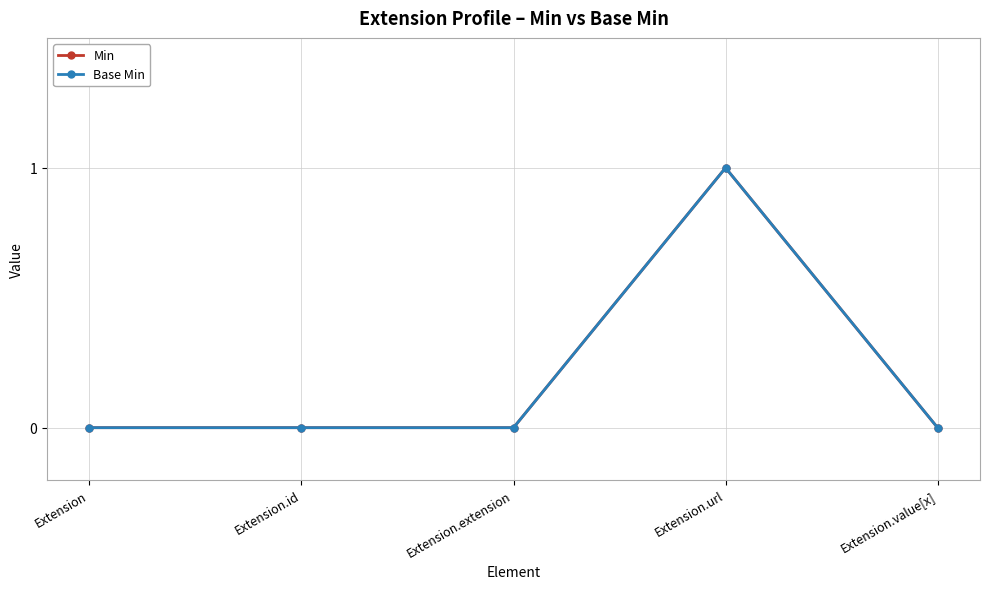

Is this an area chart (filled region under the line)?

No